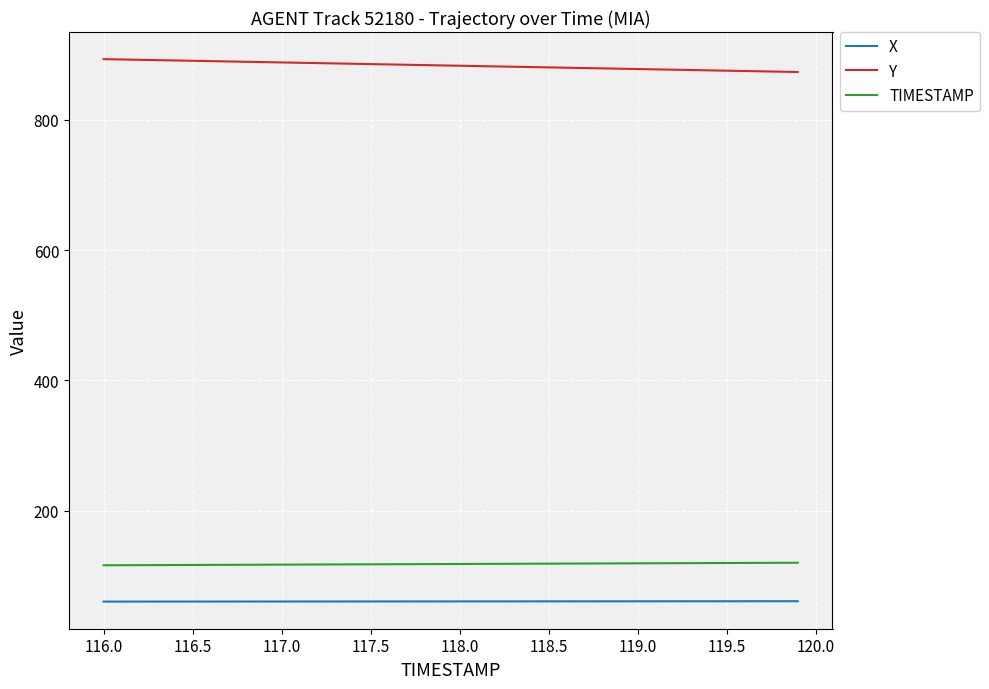

What is the maximum value for TIMESTAMP?

119.9